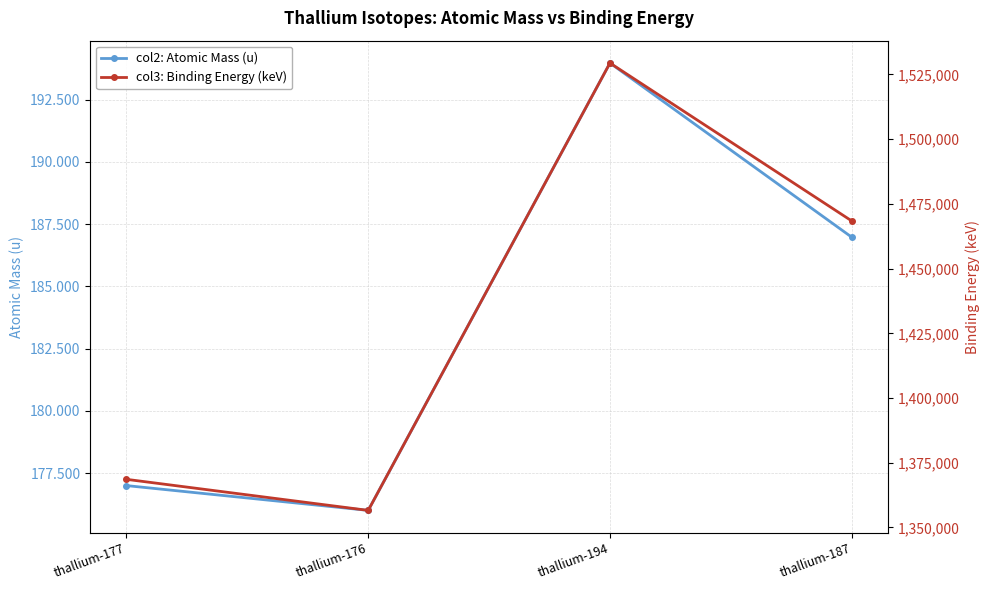

At which category does col2: Atomic Mass (u) reach its first local peak?

thallium-194